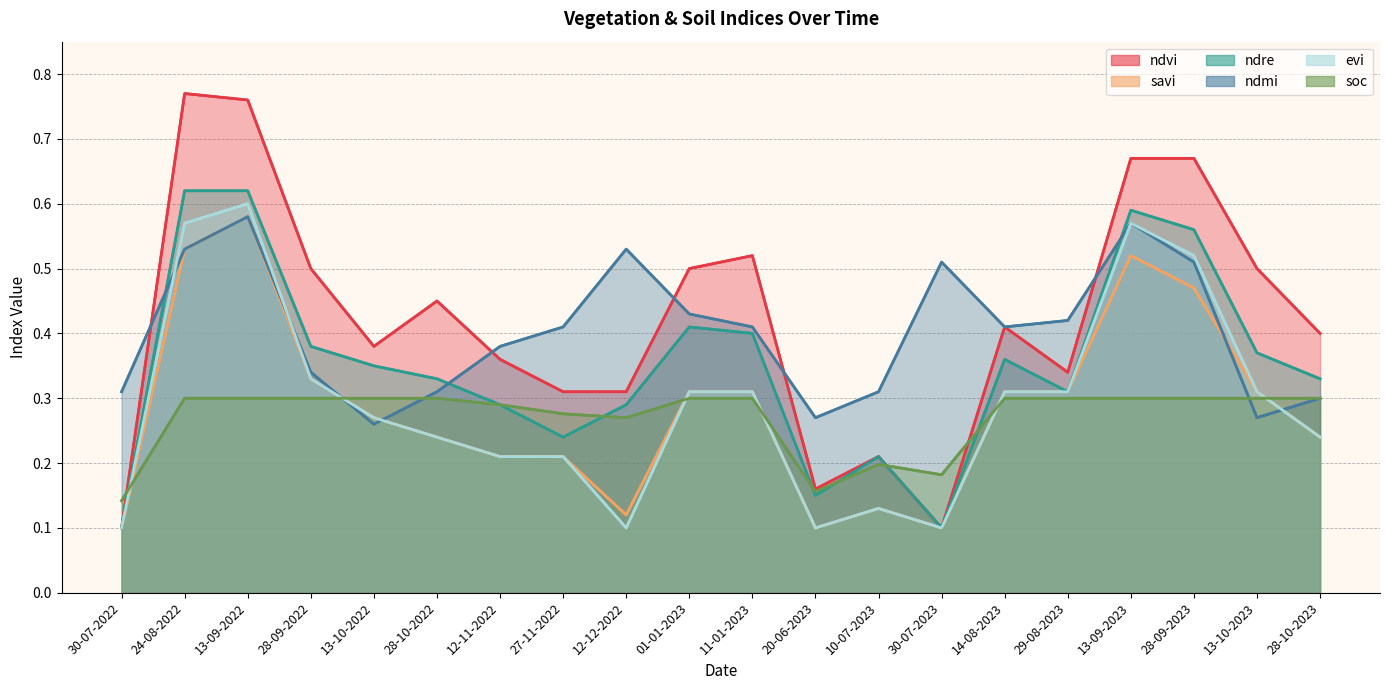

What is the difference between the ndvi values at 28-09-2023 and 27-11-2022?

0.4